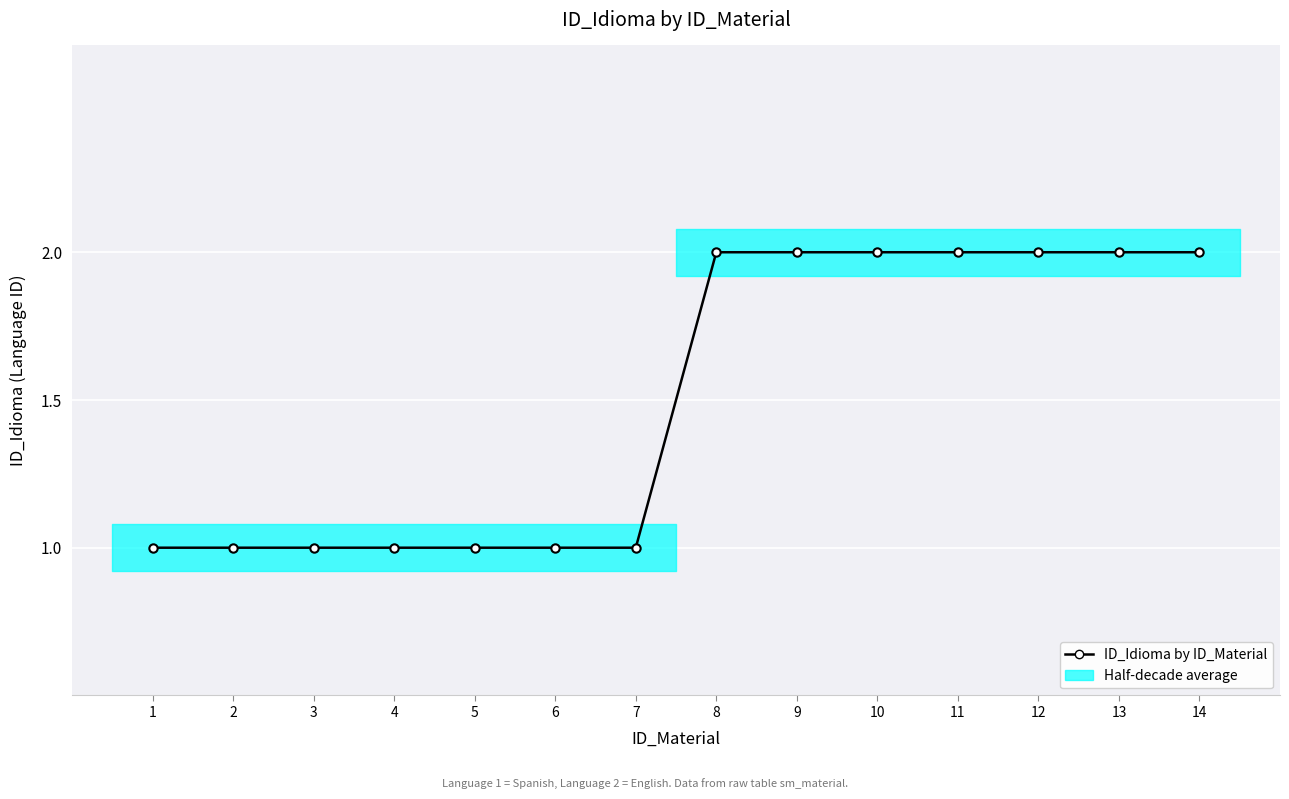

True or false: the data has more than 2 interior local peaks.

False